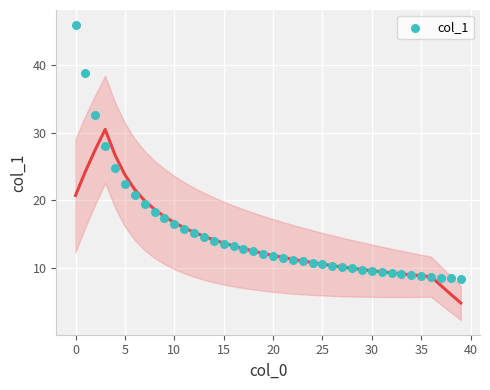

What Y value in the scatter plot is closest to 27?

28.0